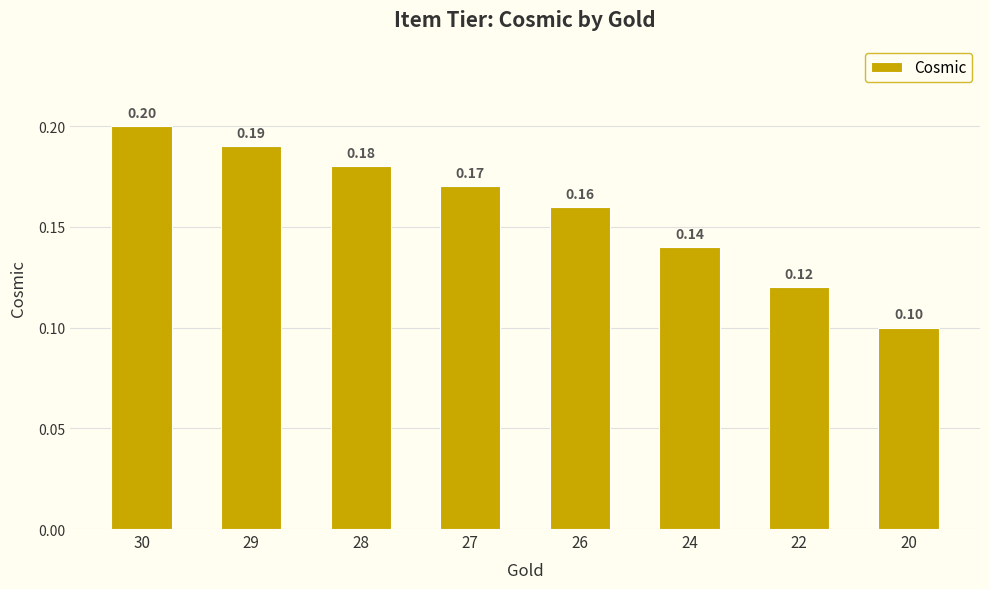

List the labels in order of value, smallest first.

20, 22, 24, 26, 27, 28, 29, 30